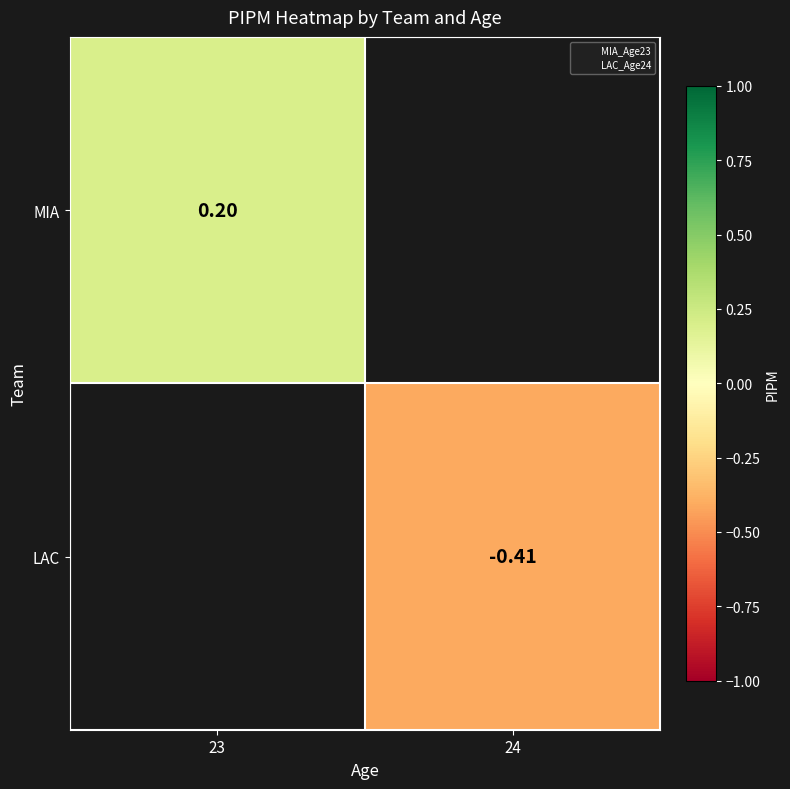

Which category has the lowest value across all series?

24